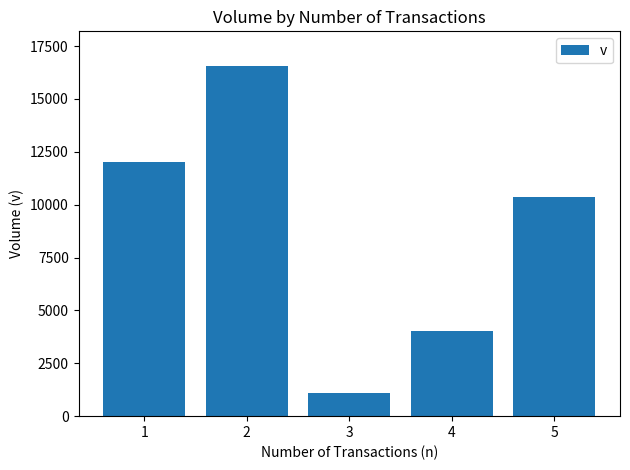

What is the smallest value displayed?

1112